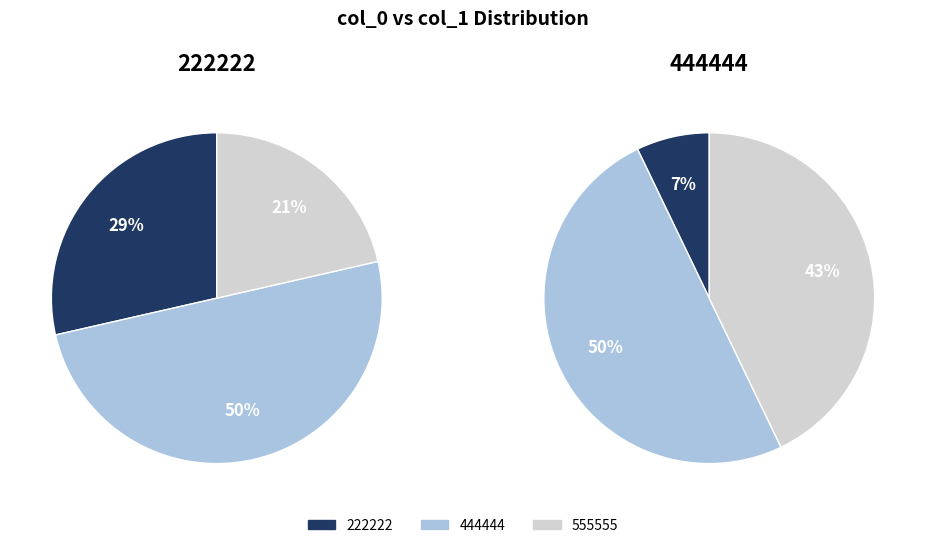

Is there any slice that represents more than half of the pie?

No